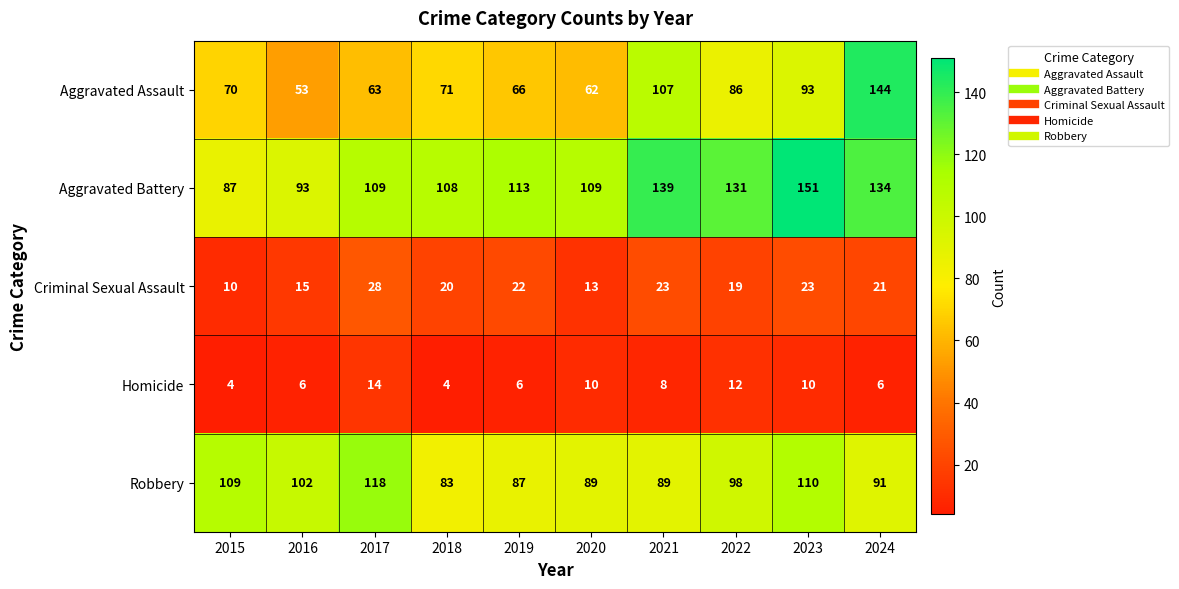

Where does the Homicide series first go above 8?

2017